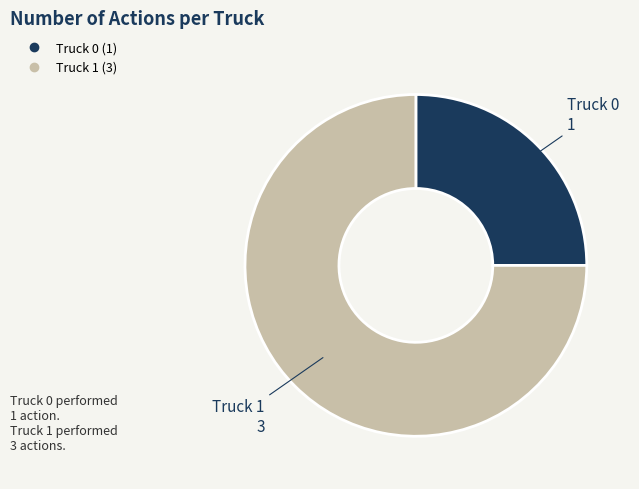

Count the number of slices in the pie.

2